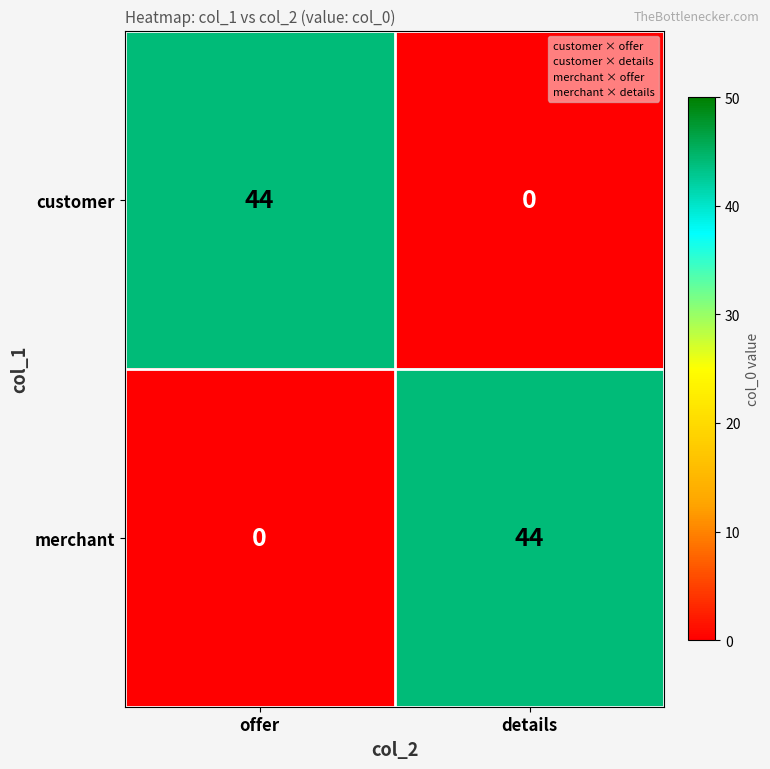

Rank the categories by customer value from lowest to highest.

details, offer